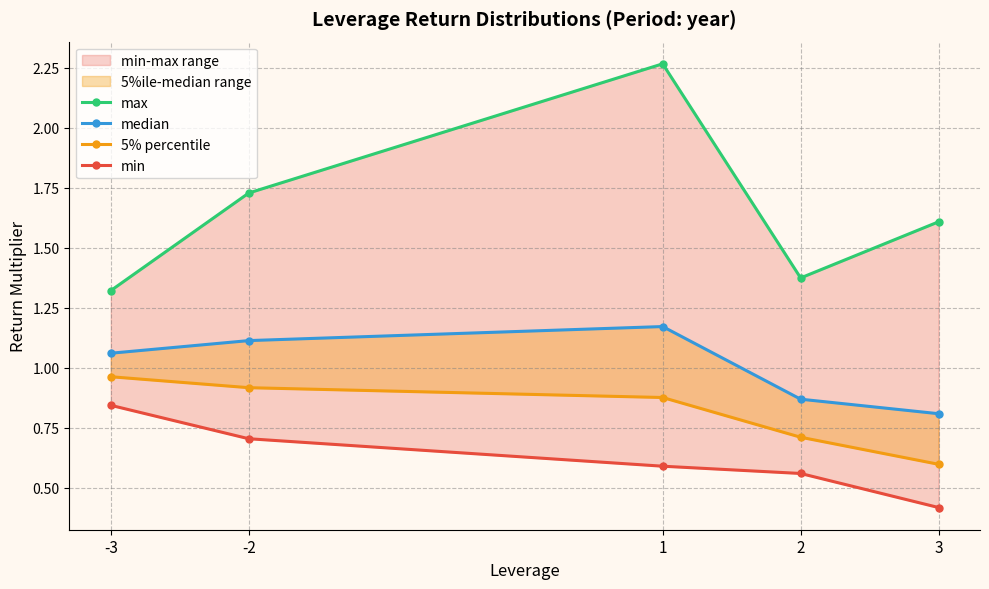

Is the value of median at 1 greater than the value of max at -2?

No